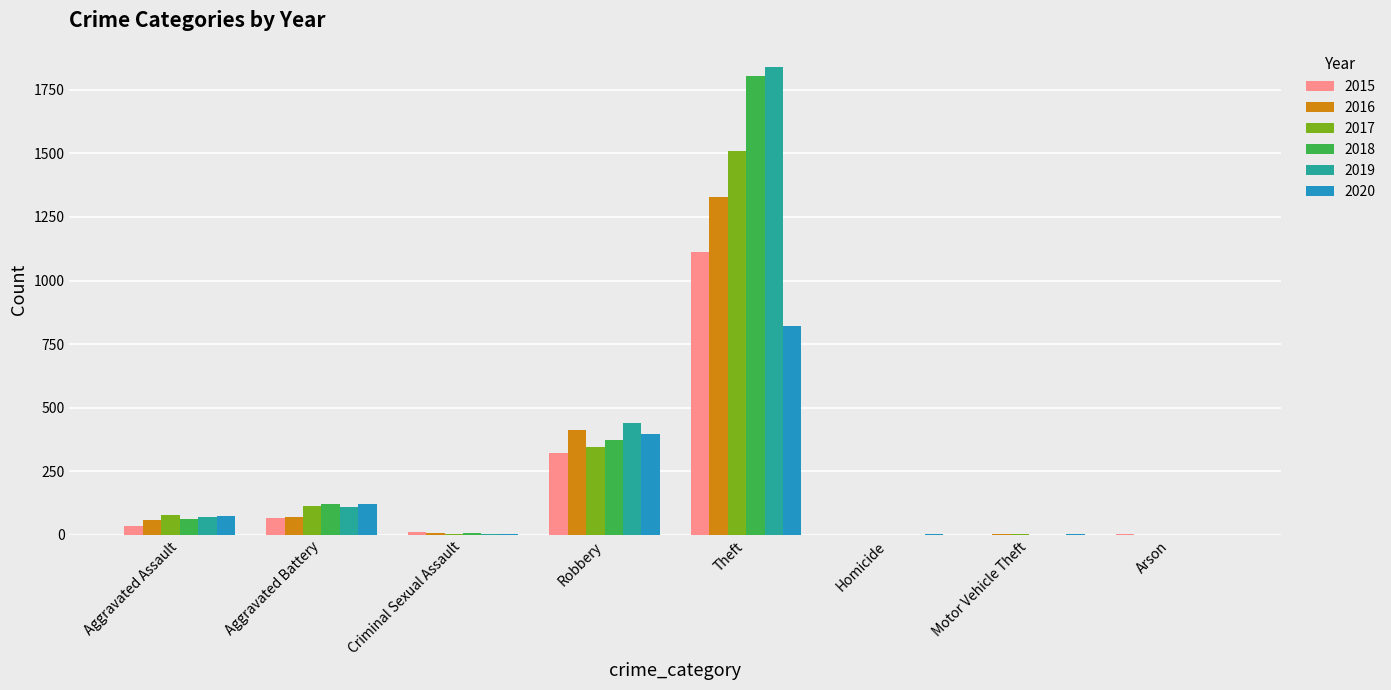

At which category is the sum across all series the highest?

Theft